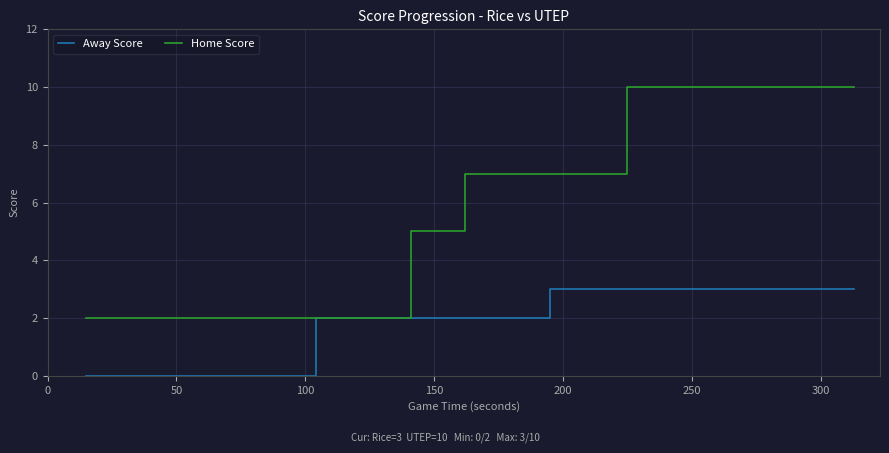

Is this an area chart (filled region under the line)?

No